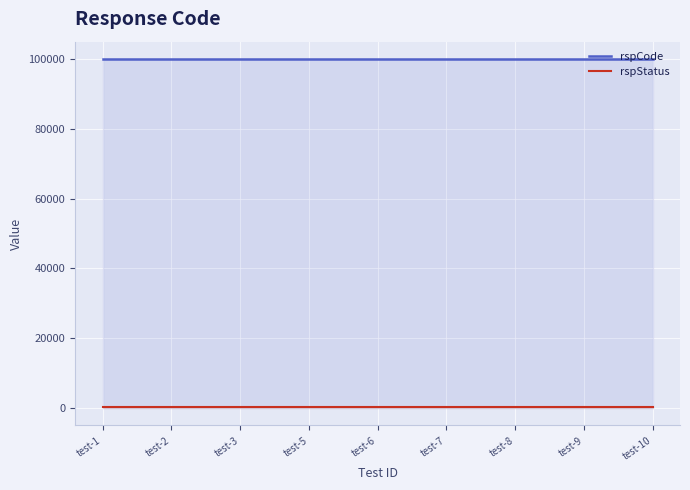

True or false: rspCode and rspStatus intersect in this chart.

False